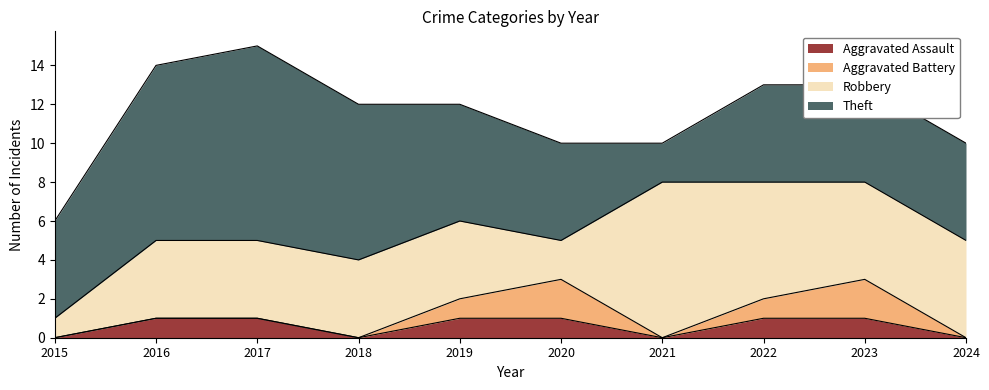

How many interior local peaks does the Robbery series have?

1